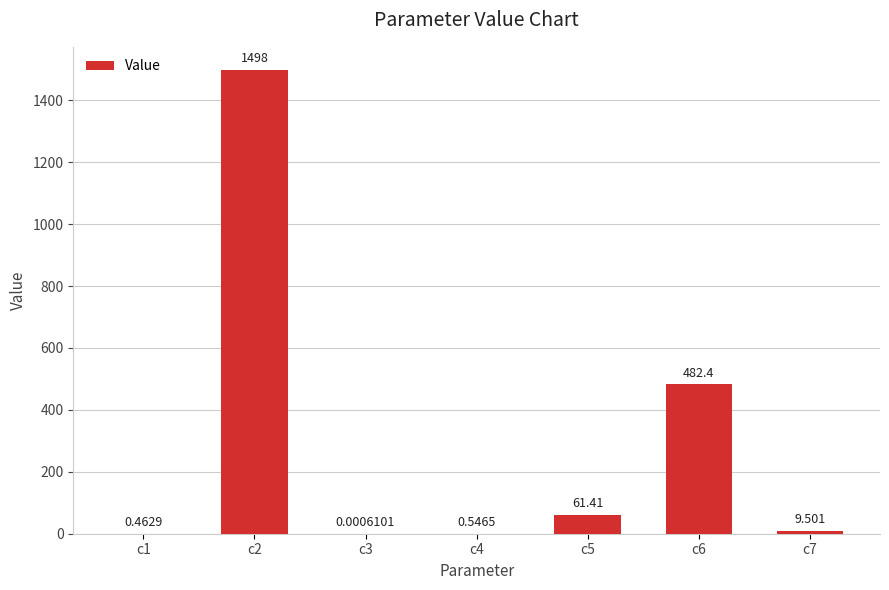

Is it true that the value at c3 is 0.0?

False